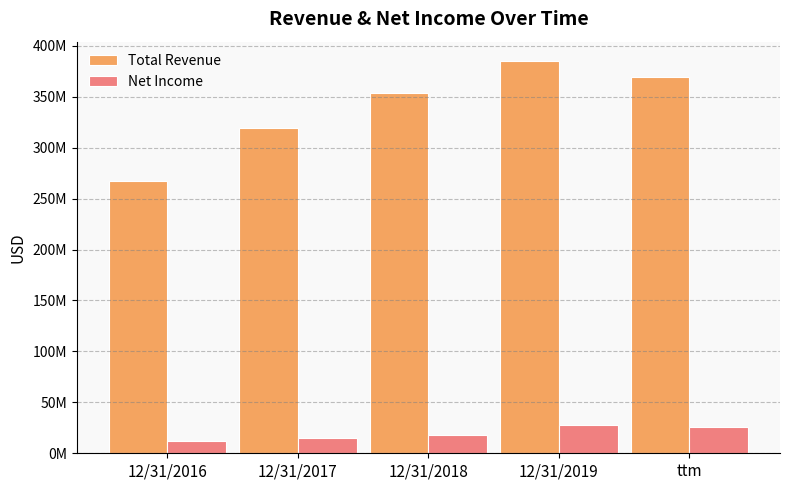

What is the sum of all Net Income values?

98427000